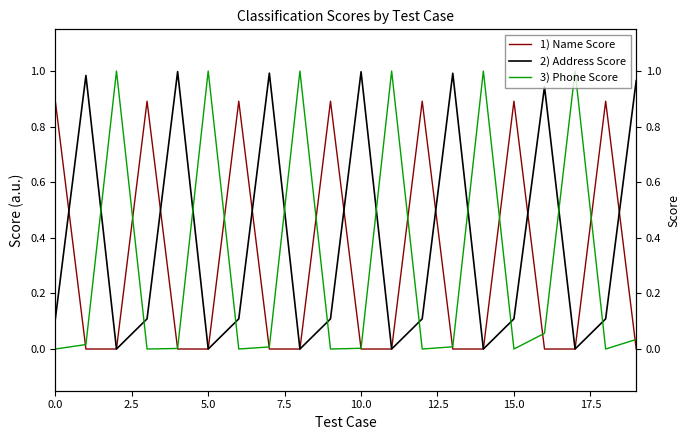

What is the label of the 12th point from the left?

11